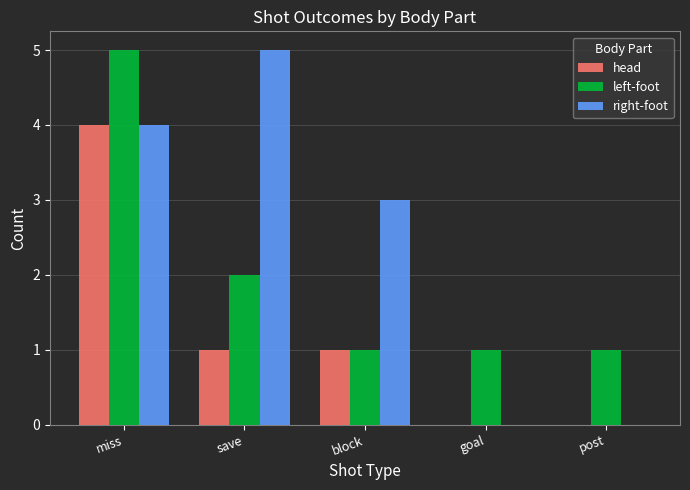

Reading left to right, extract all data points from this chart.

head: miss=4	save=1	block=1	goal=0	post=0
left-foot: miss=5	save=2	block=1	goal=1	post=1
right-foot: miss=4	save=5	block=3	goal=0	post=0